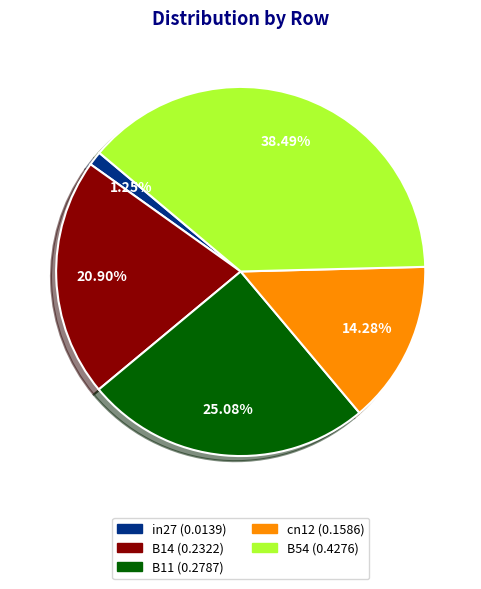

How many segments does this pie chart have?

5